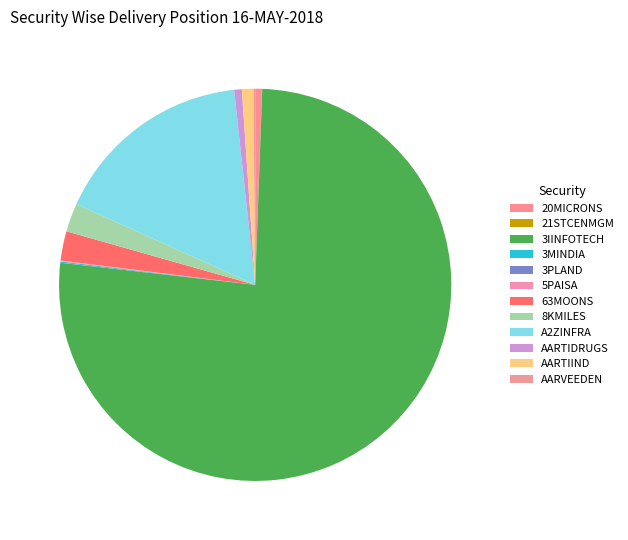

Which slice is the largest?

3IINFOTECH